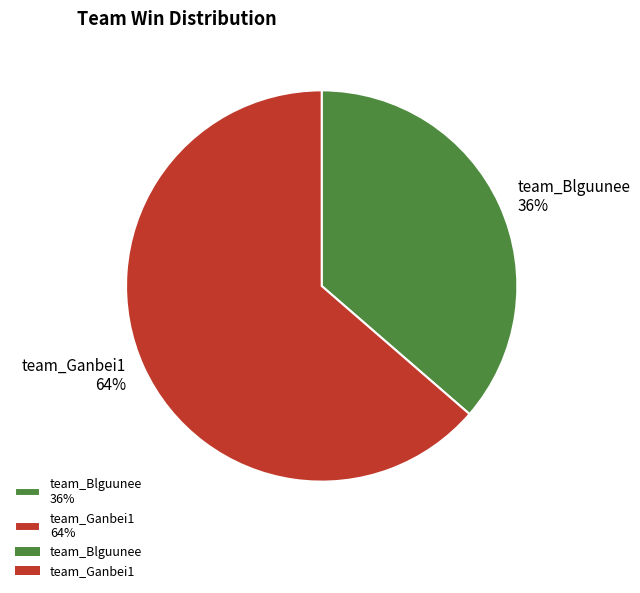

To the nearest percent, what percentage of the pie is team_Ganbei1?

64%